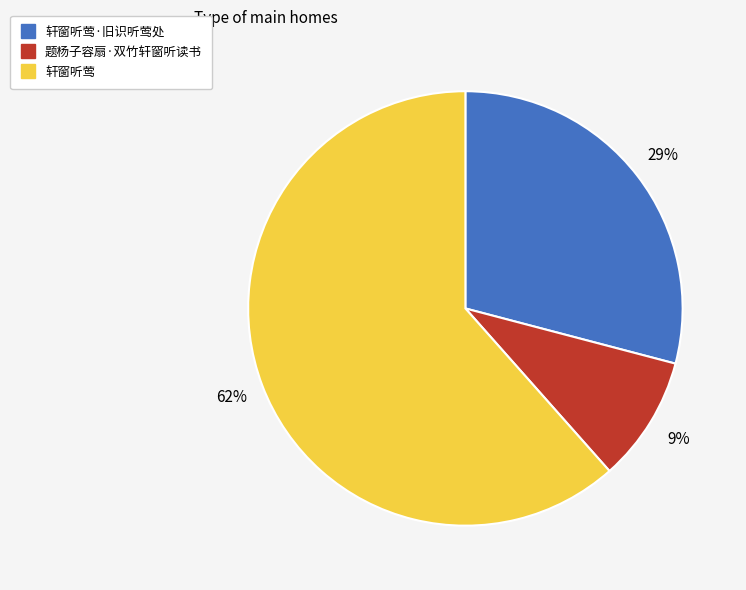

How many slices are in this pie chart?

3